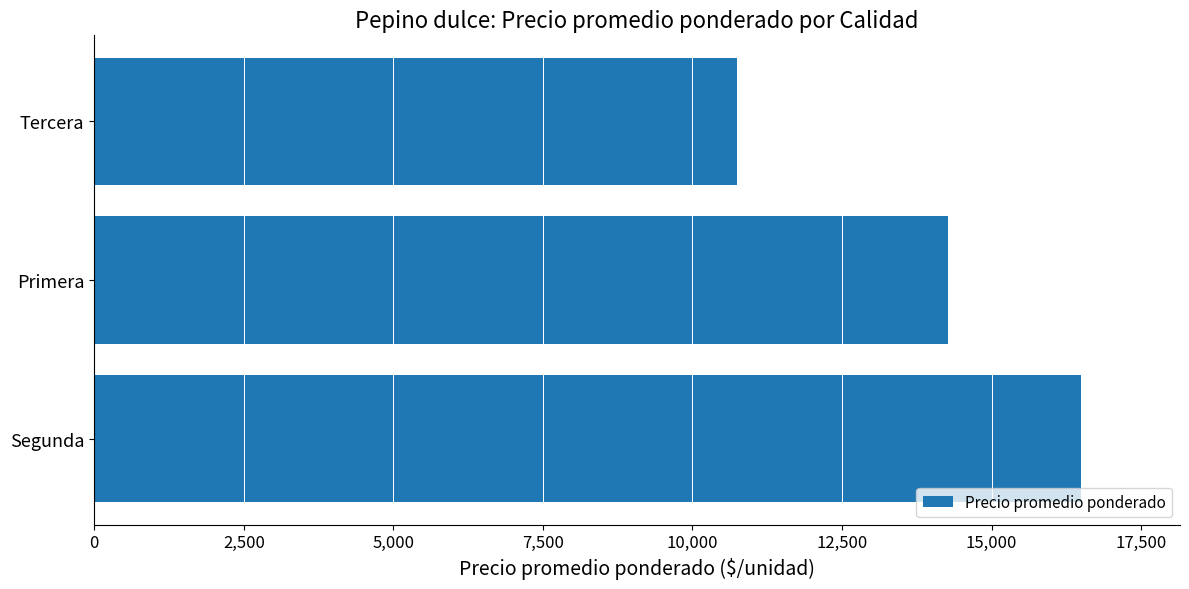

Which label corresponds to the smallest value in the chart?

Tercera